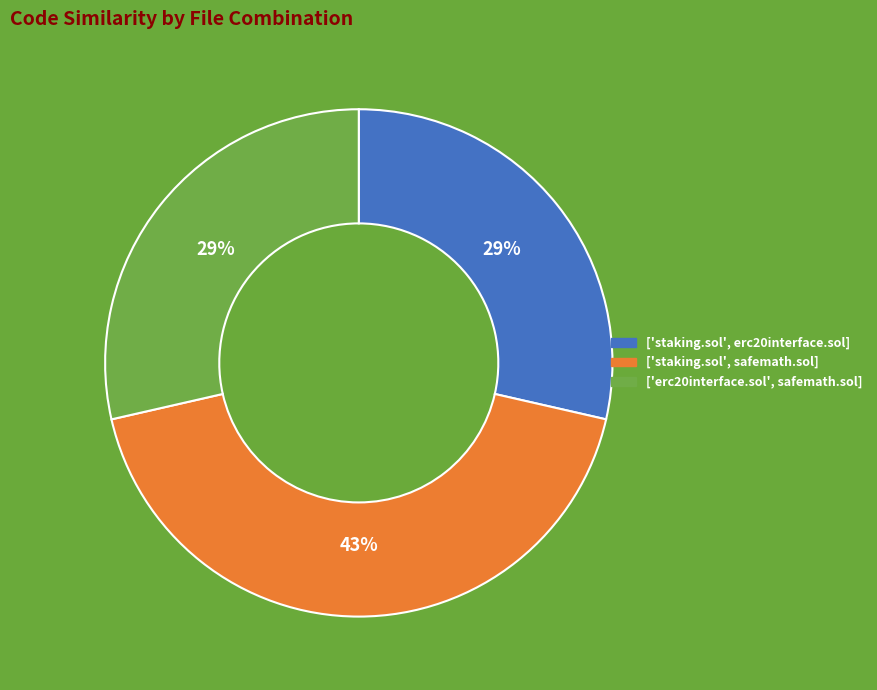

What percentage is the ['erc20interface.sol', safemath.sol] slice, to the nearest percent?

29%